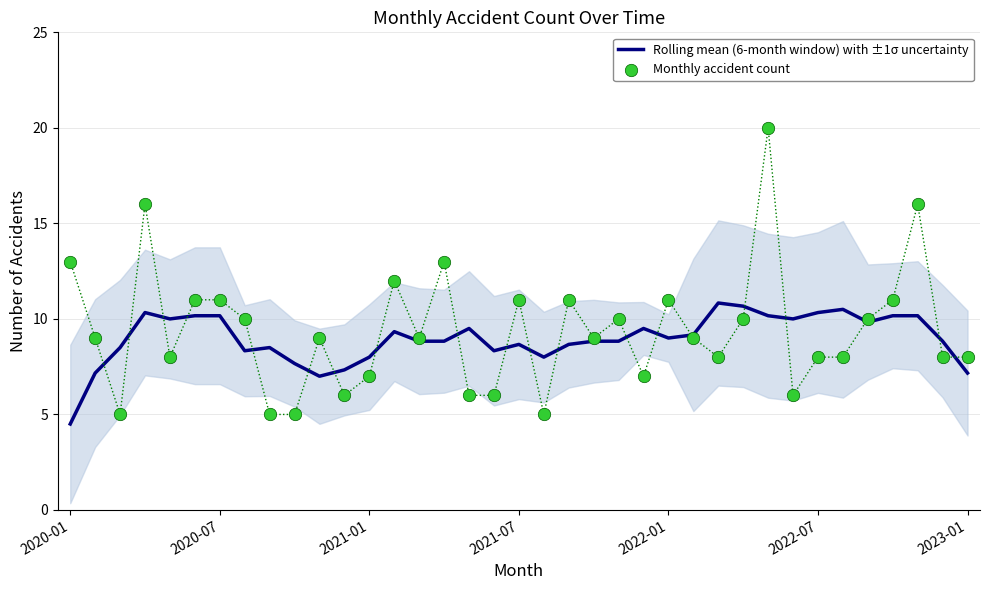

What is the lowest value of the Rolling mean (6-month window) with ±1σ uncertainty series?

4.5